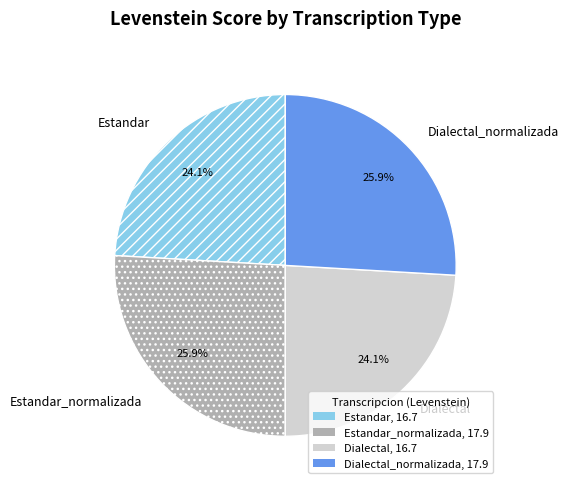

Combined, what portion of the pie is Estandar_normalizada and Dialectal?

50.0%